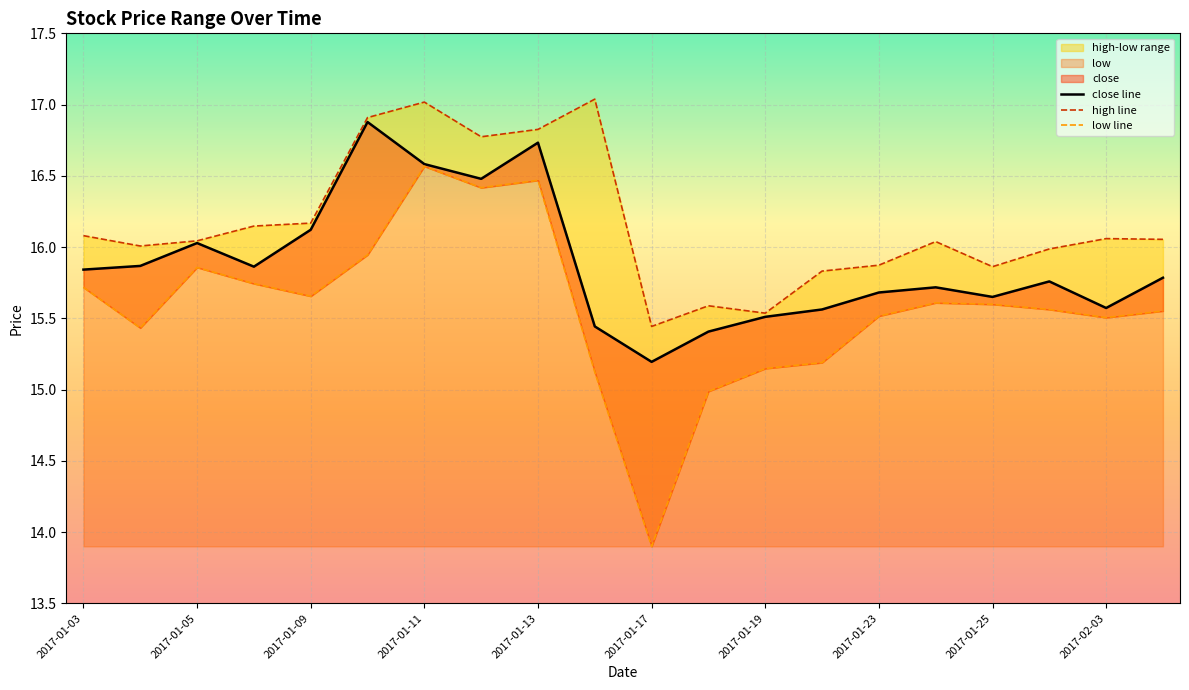

What is the greatest value displayed?

17.0